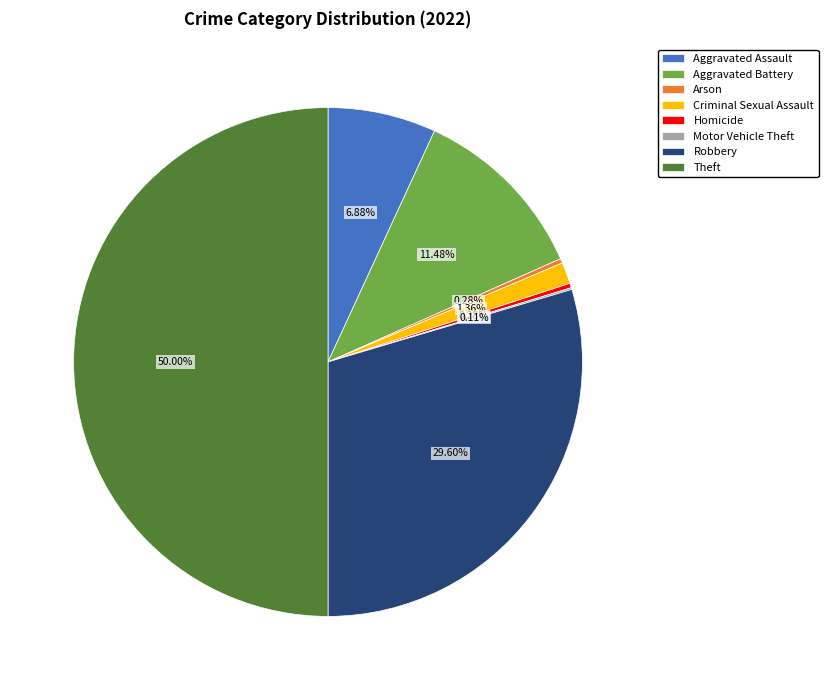

What percentage is the Criminal Sexual Assault slice, to the nearest percent?

1%